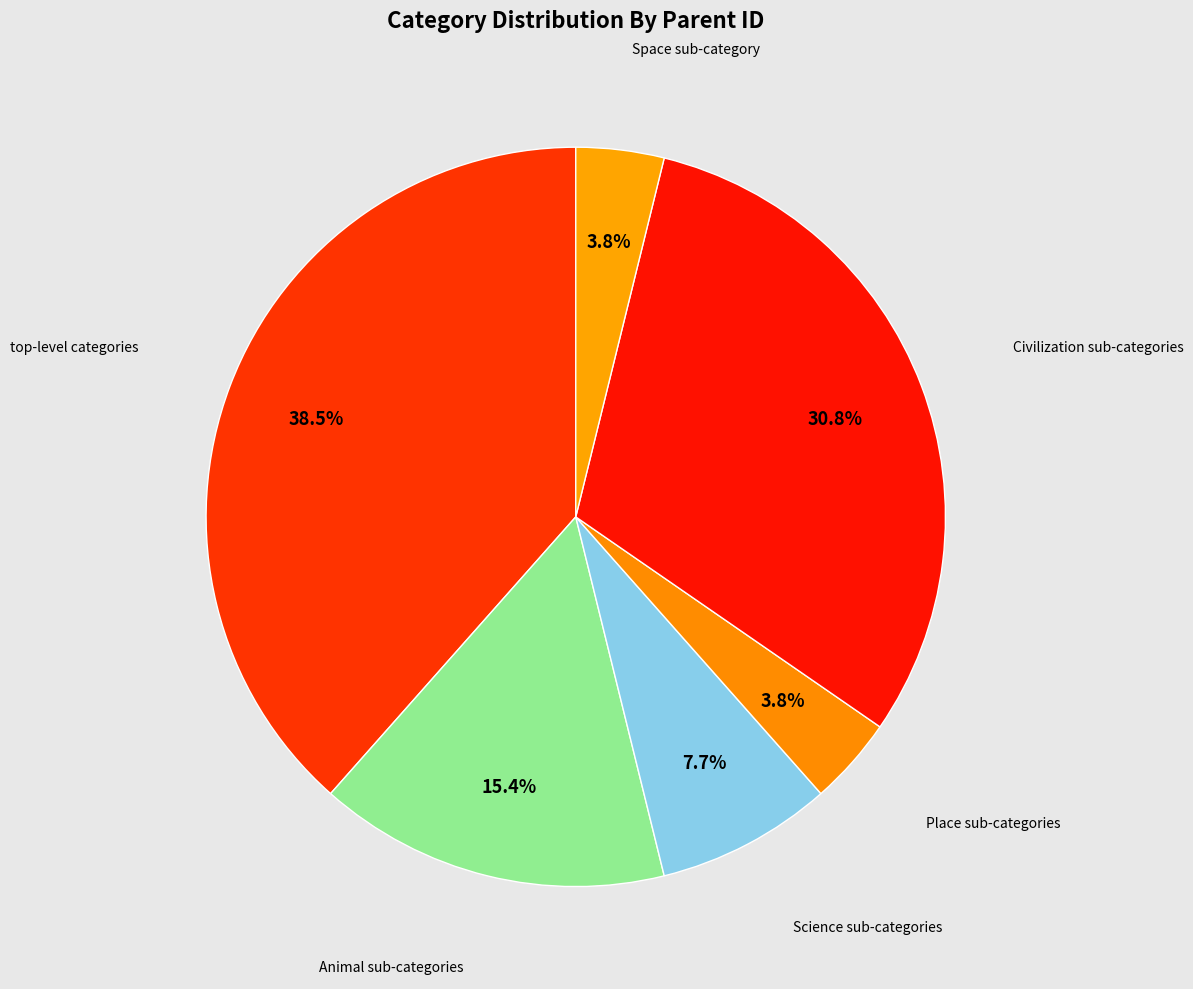

How many segments does this pie chart have?

6